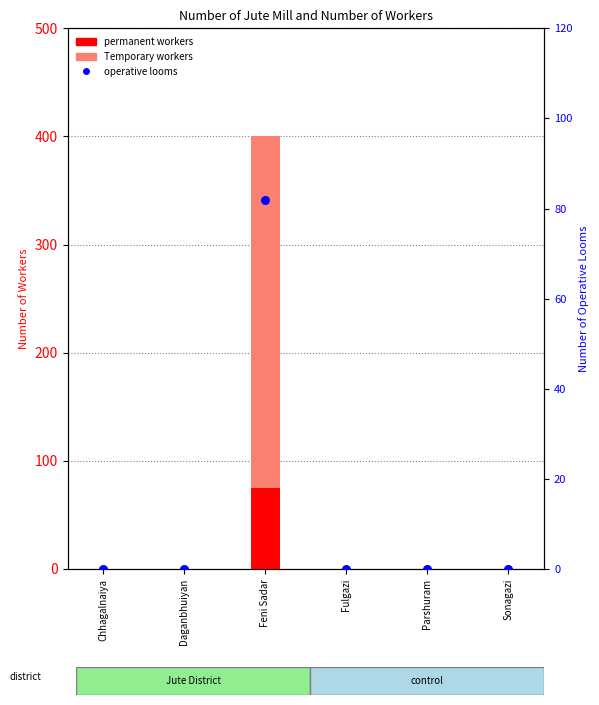

Is the value of permanent workers at Sonagazi greater than the value of Temporary workers at Parshuram?

No